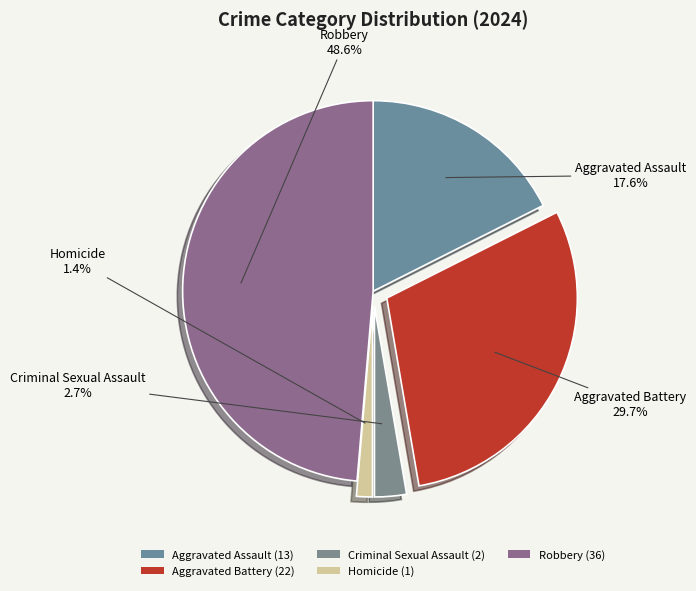

Which category has the smallest portion of the pie?

Homicide